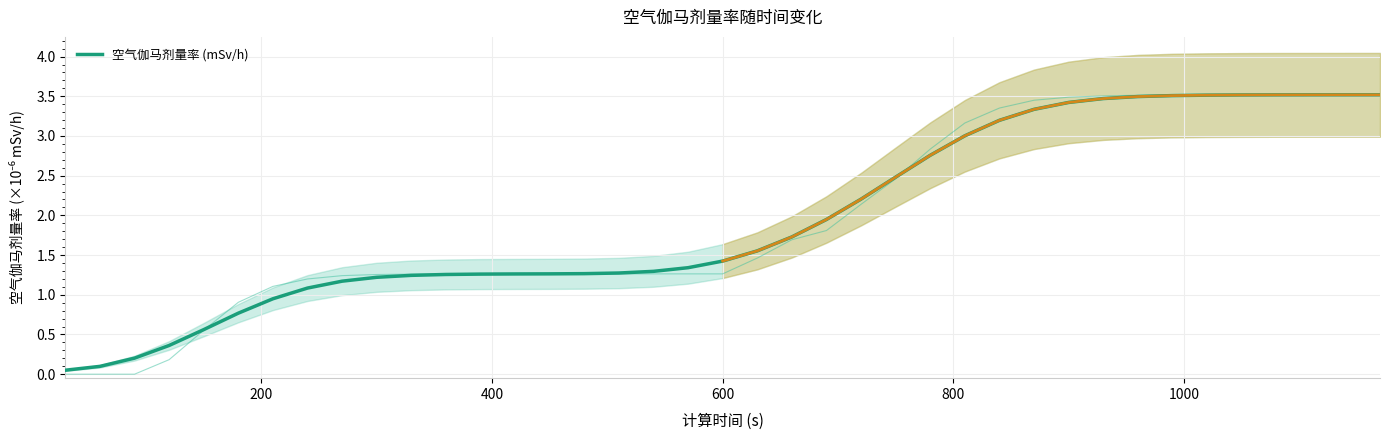

What is the maximum value for 空气伽马剂量率 (mSv/h)?

3.5